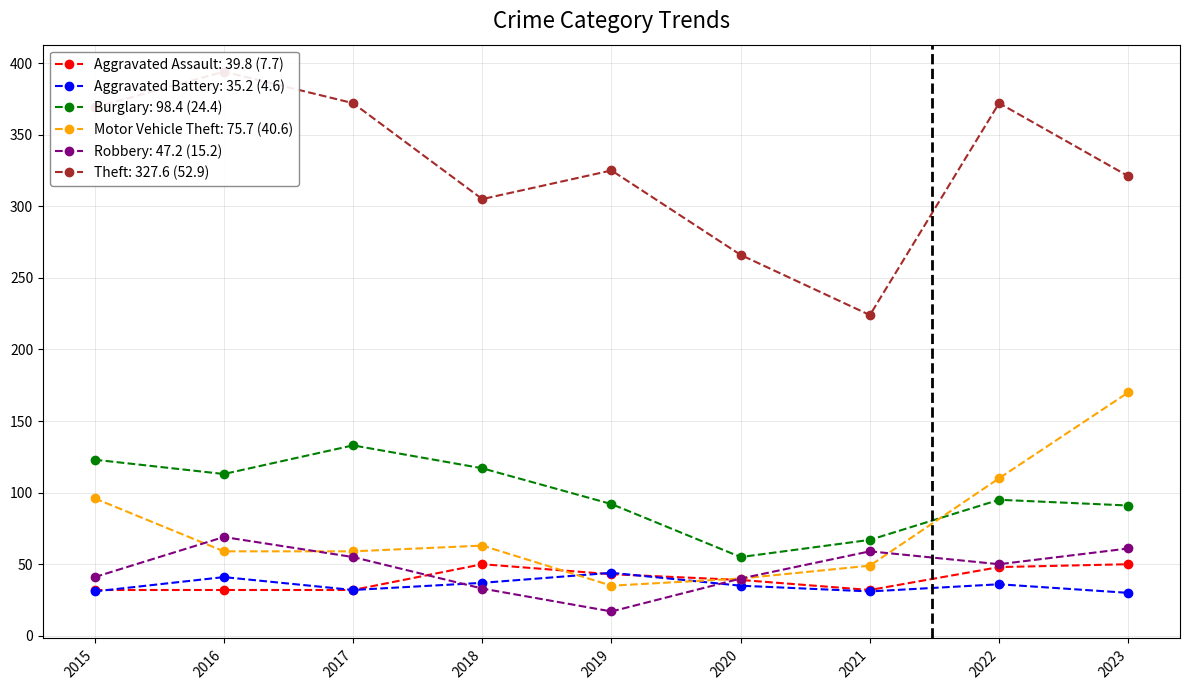

Between 2019 and 2020, which is larger?

2019